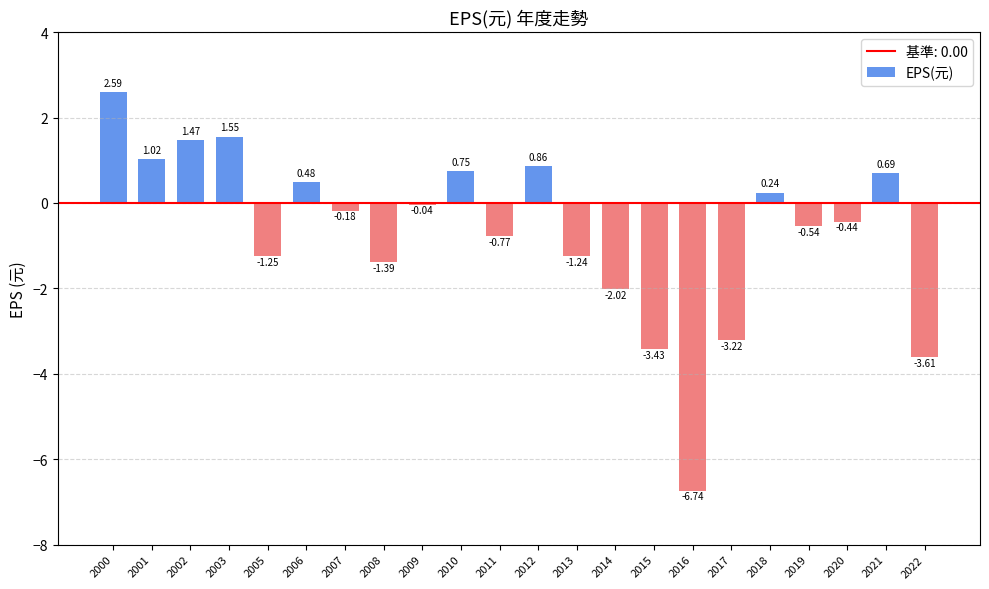

What is the value of the 22nd bar from the left?

-3.6